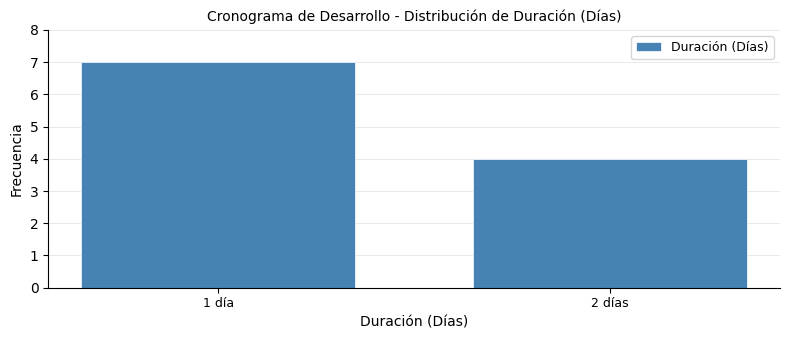

Reading left to right, transcribe all the data shown in this chart.

7	4